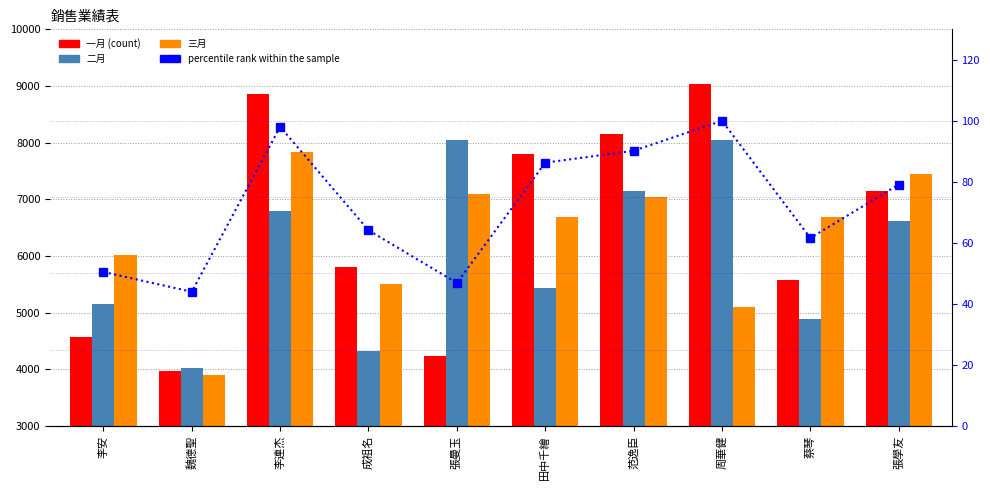

Count the number of categories in the chart.

10